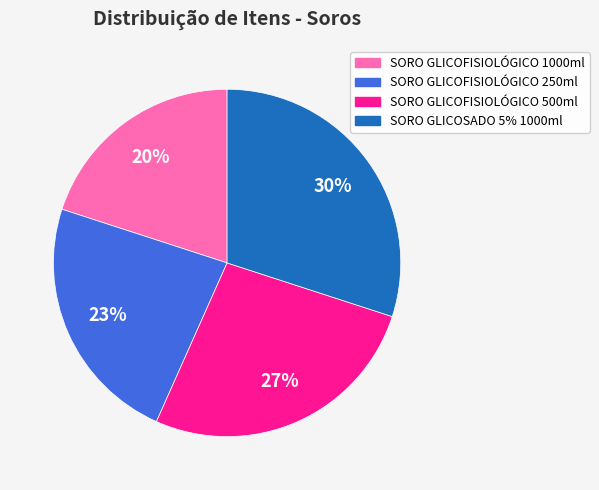

True or false: SORO GLICOFISIOLÓGICO 250ml accounts for 13% of the total.

False